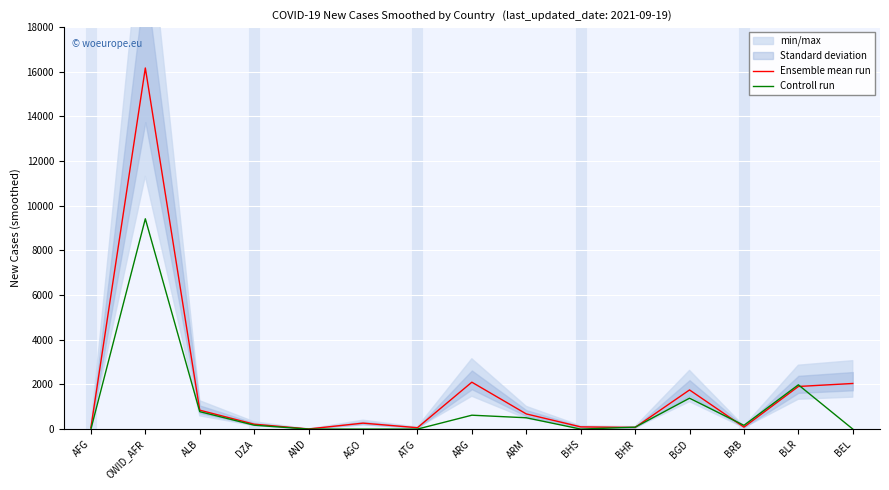

The value of Ensemble mean run at OWID_AFR is 16171. True or false?

True